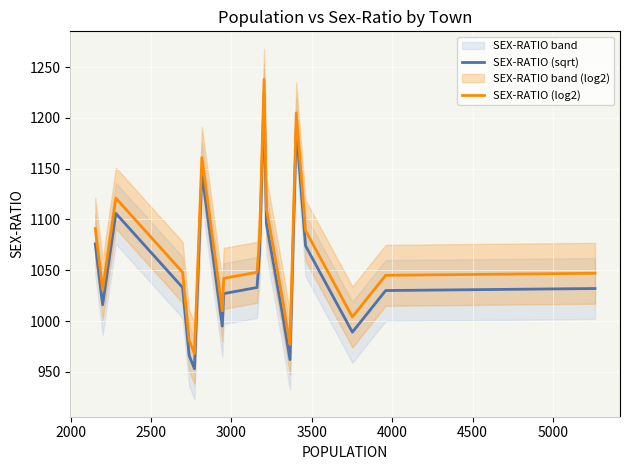

True or false: SEX-RATIO (sqrt) and SEX-RATIO (log2) intersect in this chart.

False